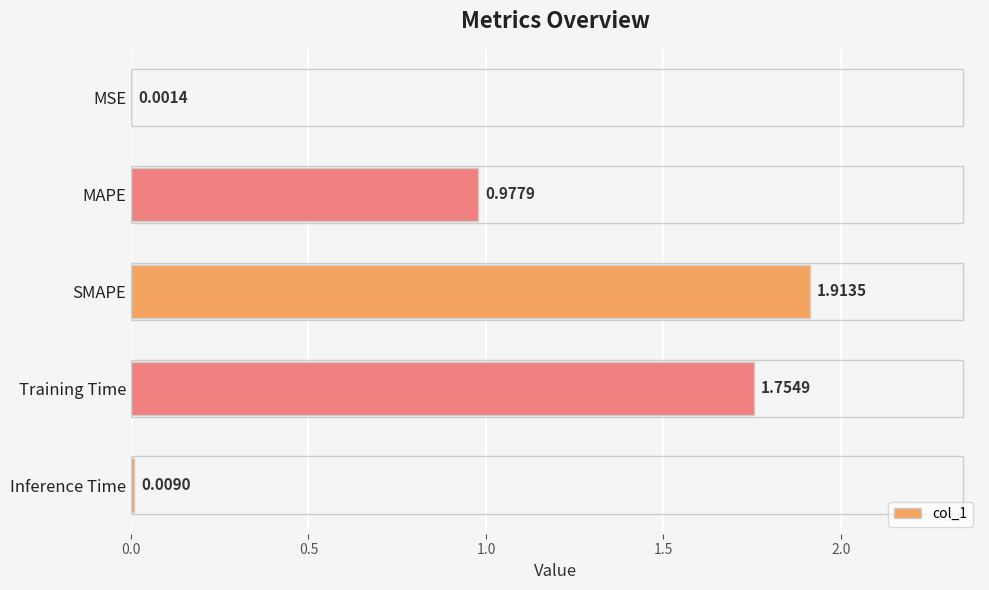

What is the sum of all values?

4.7